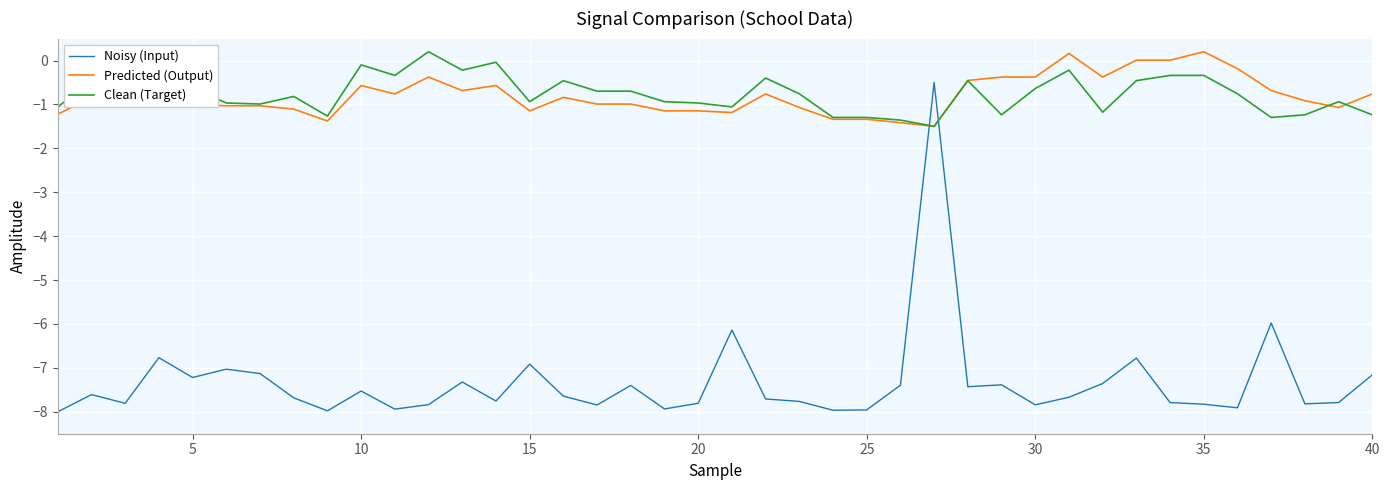

Which series ends up on top after the final intersection of Clean (Target) and Noisy (Input)?

Clean (Target)